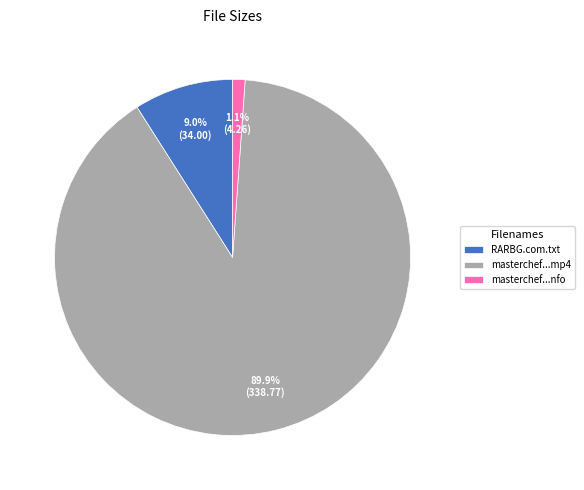

Which slice is the largest?

masterchef...mp4